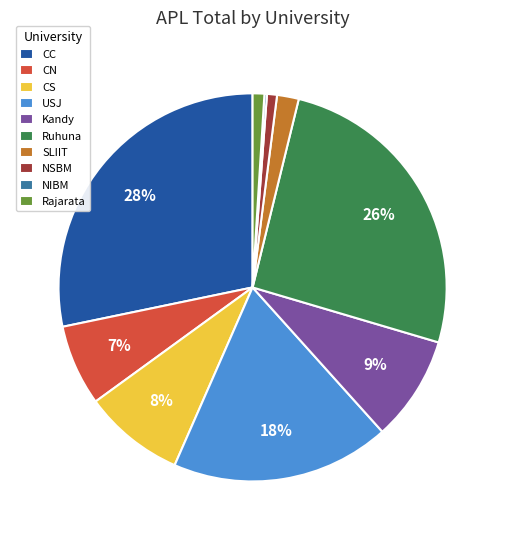

To the nearest percent, what is the combined percentage of SLIIT and USJ?

20%